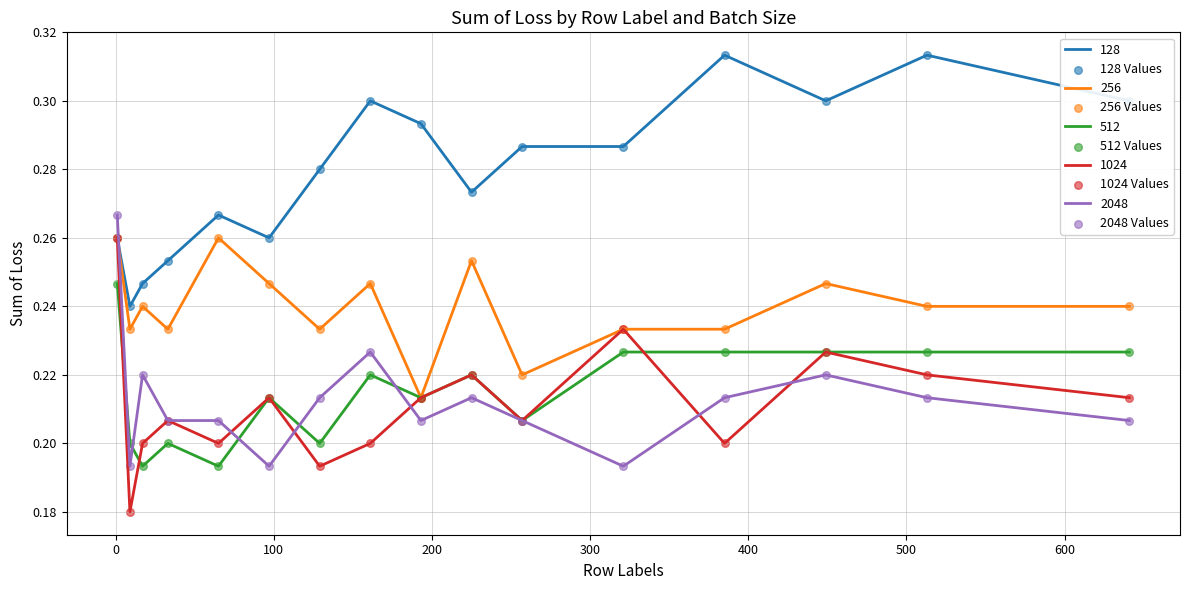

Which series has the largest range (max minus min)?

1024